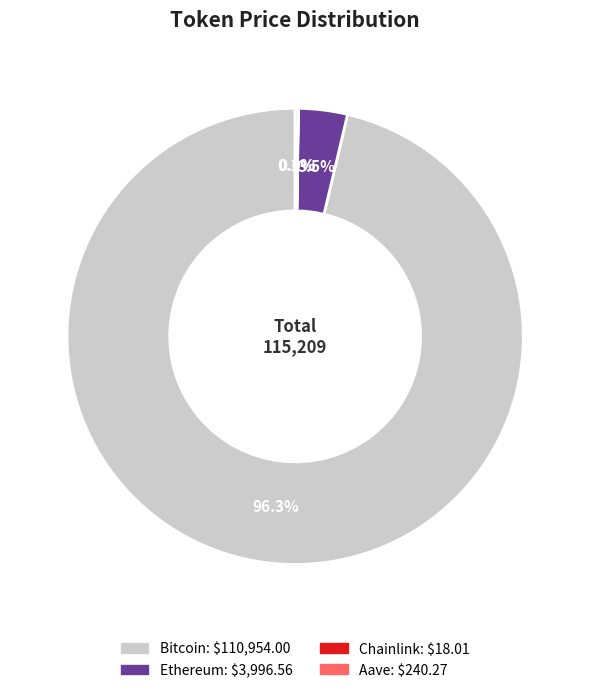

What portion of the pie excludes Bitcoin?

3.7%